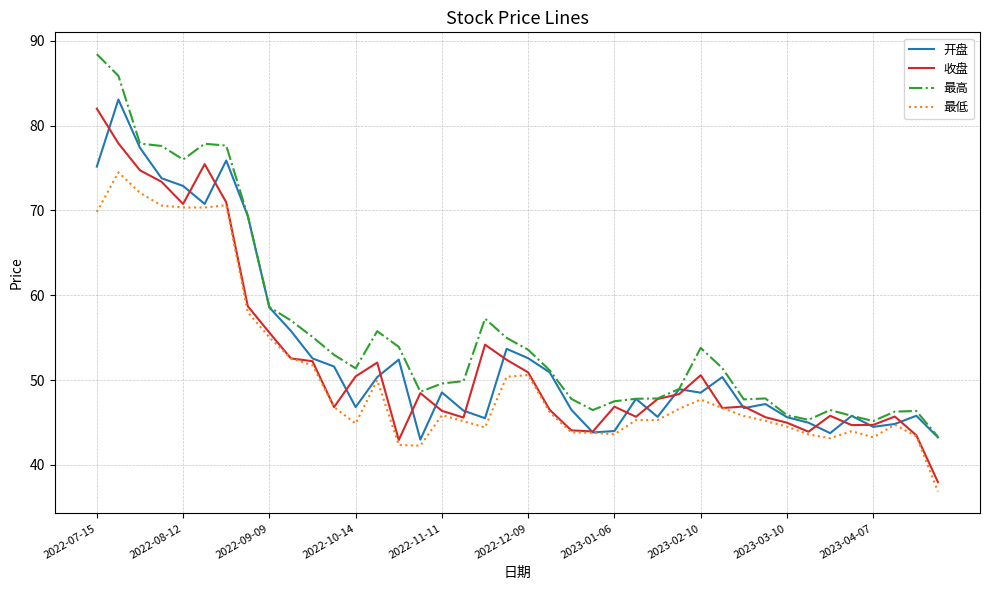

What is the minimum value shown in the chart?

36.9